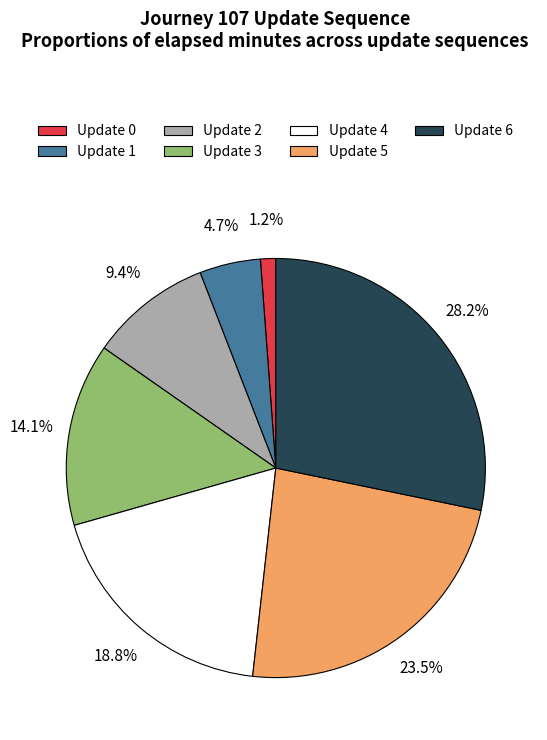

Between Update 4 and Update 6, which is larger?

Update 6